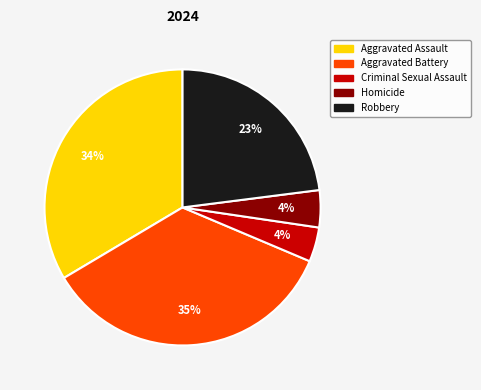

Is Aggravated Assault the majority of the pie?

No